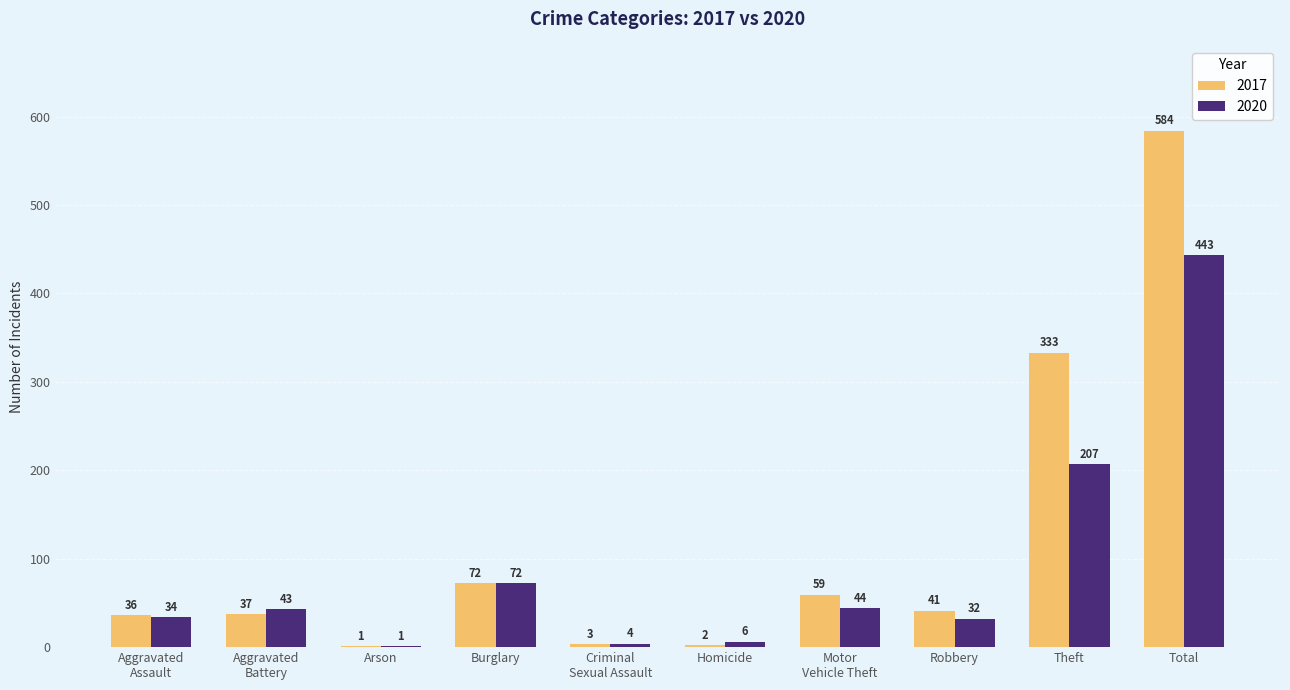

How many groups of bars are there?

10